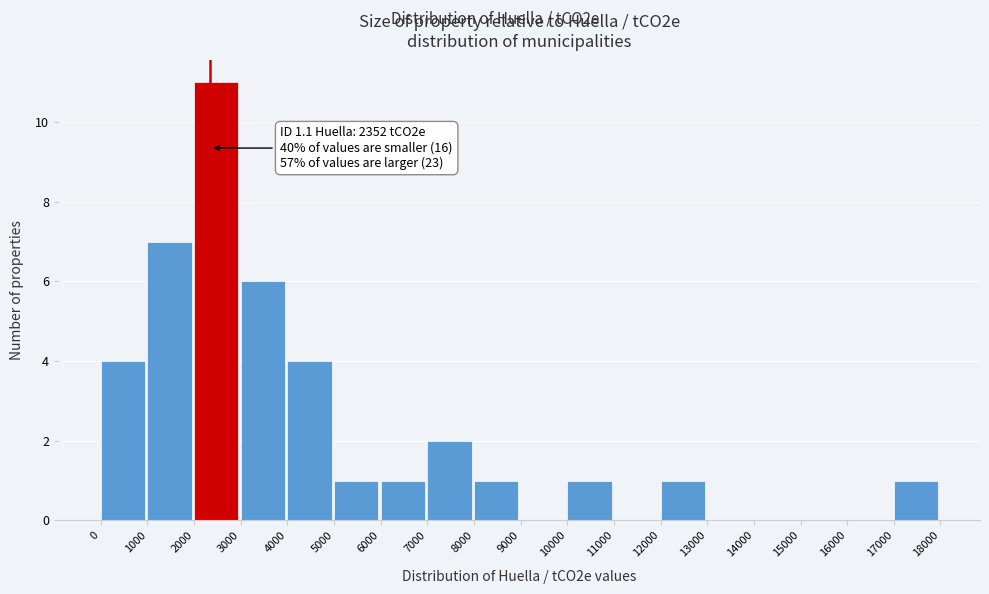

Over which range of the x-axis is the bar tallest?

2000 to 3000